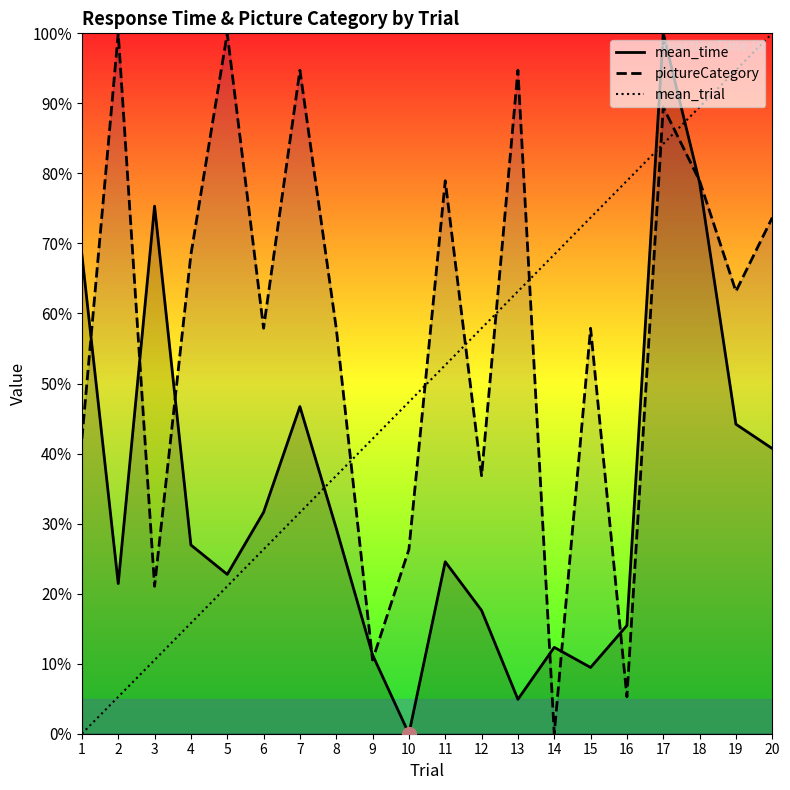

True or false: mean_time and pictureCategory cross at least once.

True